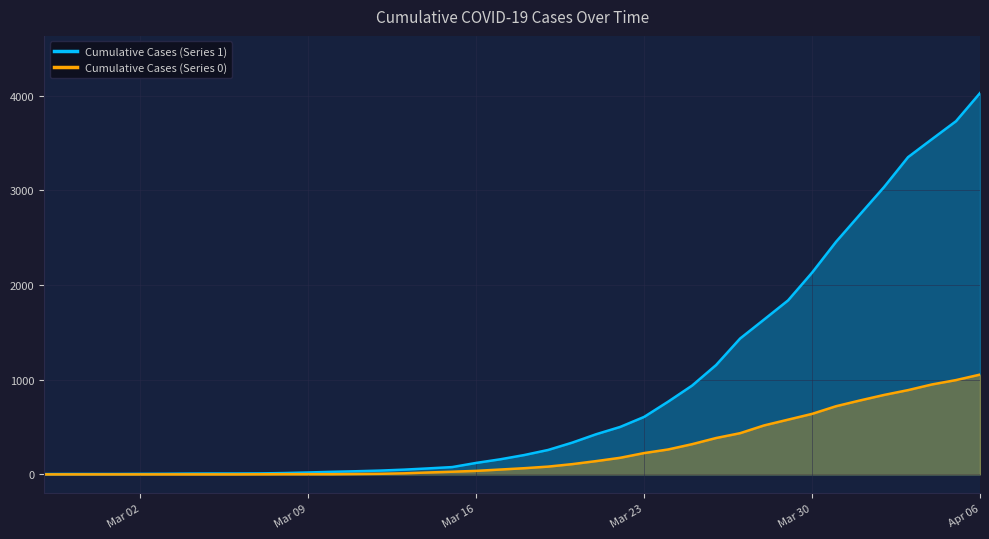

What value does the Cumulative Cases (Series 1) series have at 2020-03-24, to the nearest 100?

800